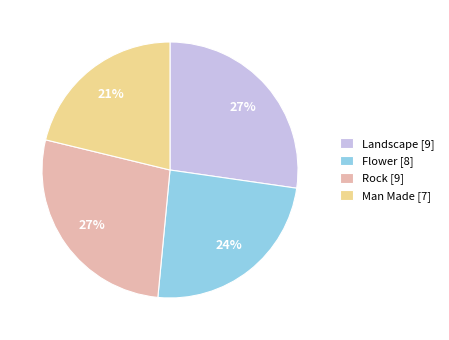

The Man Made slice represents 21% of the pie. True or false?

True